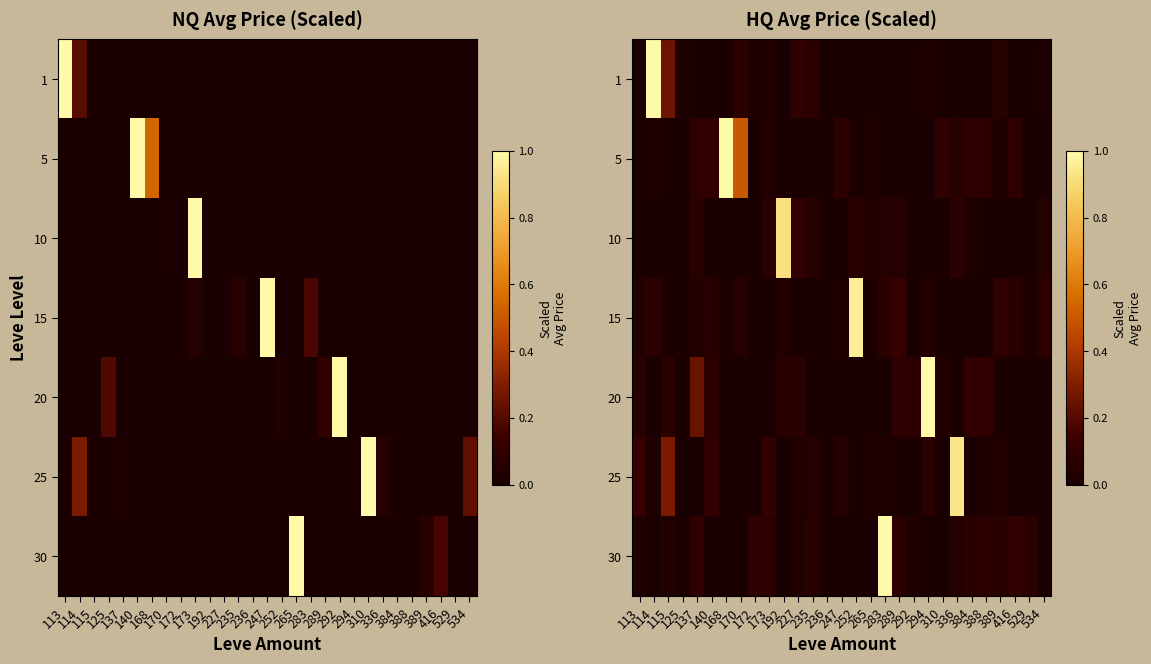

Is it true that 30 equals 0.0 at 168?

True